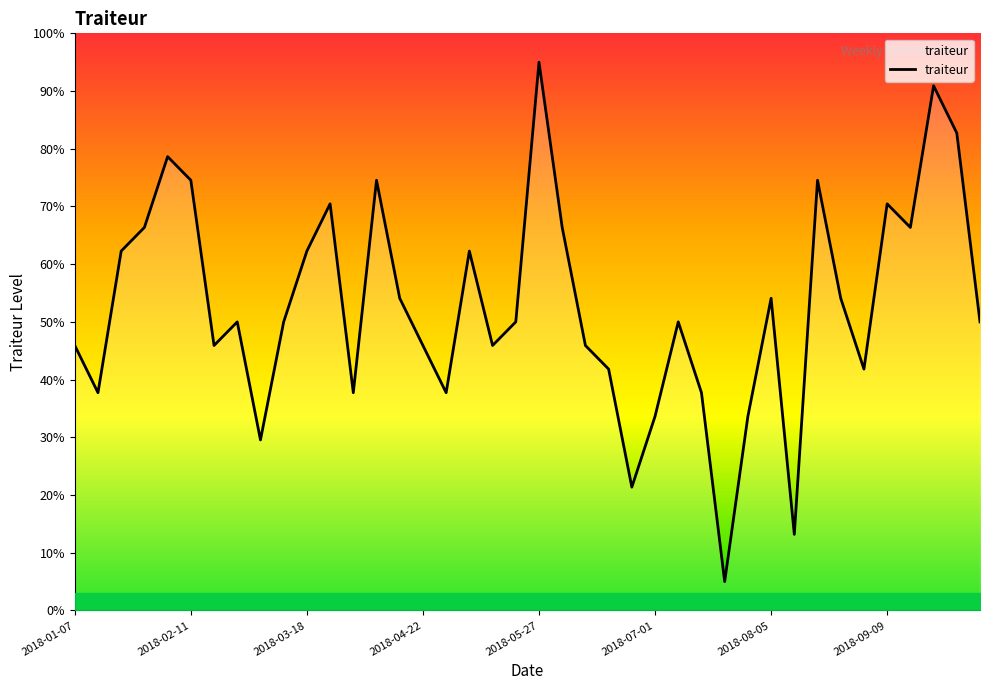

Approximately how many times larger is the value at 24 compared to 12?

0.6